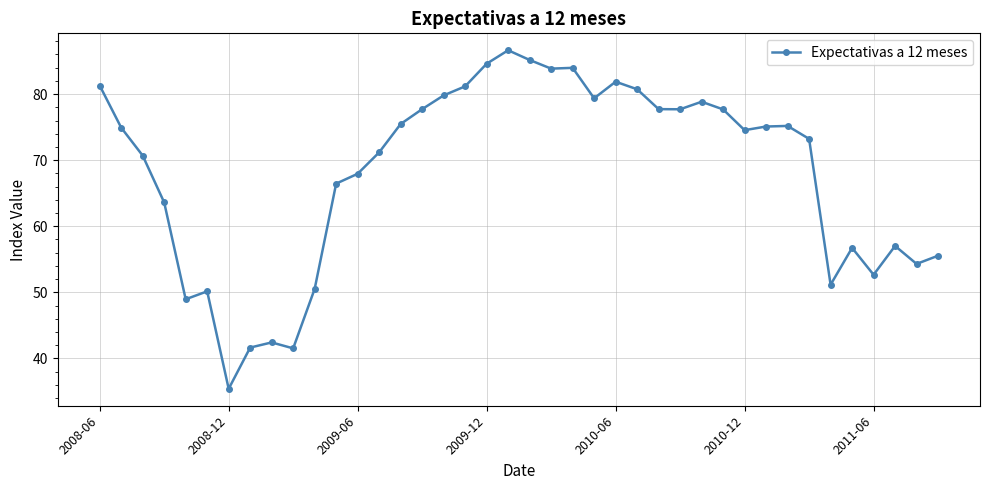

True or false: there are more than 0 points higher than both neighbors.

True